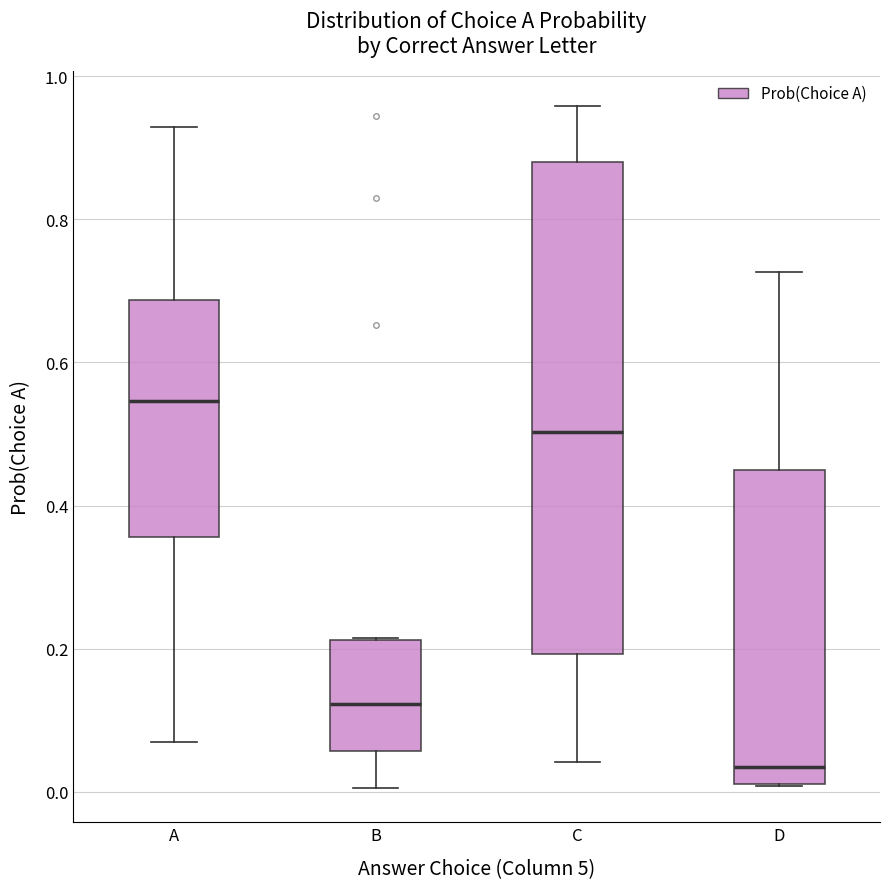

Where does the median line of the box for C sit on the y-axis? The values are not printed on the chart, so give them approximately, as read against the axis.

0.50